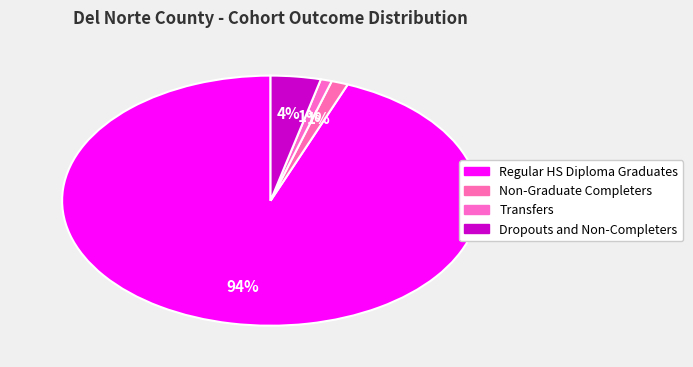

Count the number of slices in the pie.

4